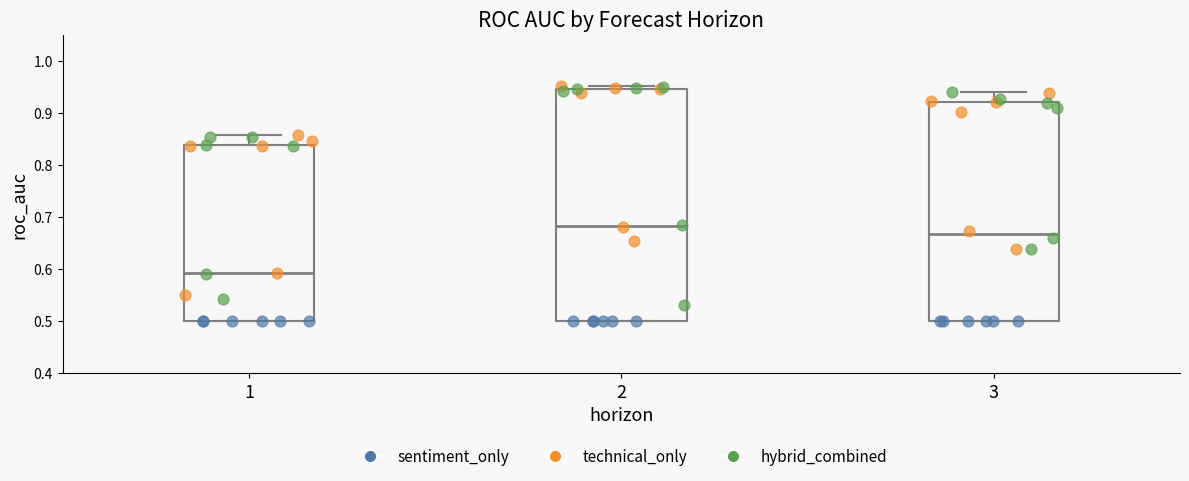

Comparing the boxes themselves (not the whiskers), which one is the tallest?

2